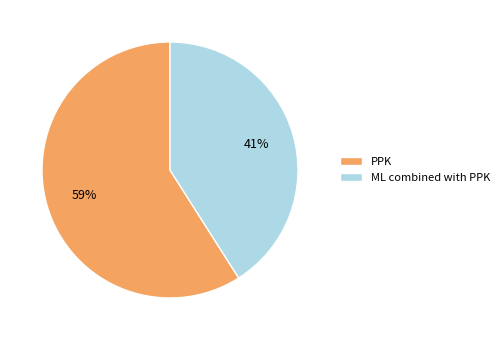

Which category has the smallest portion of the pie?

ML combined with PPK